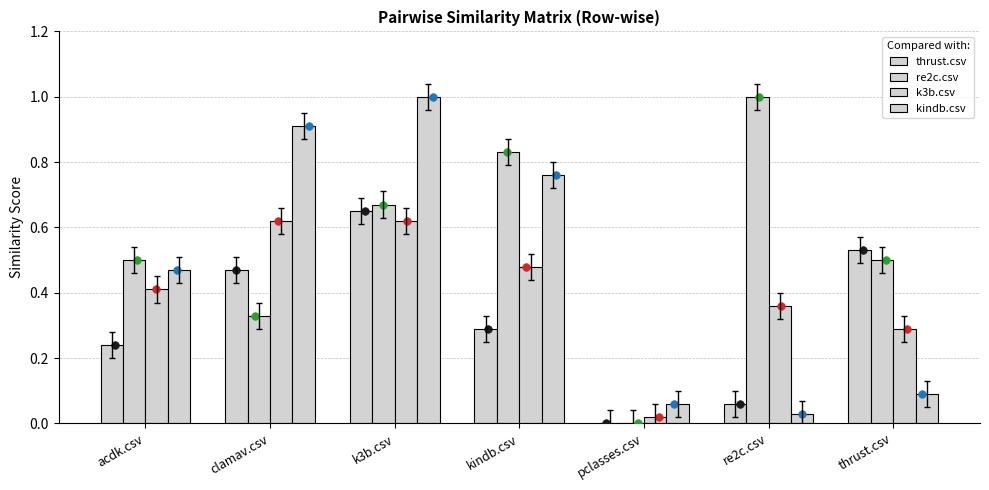

Which series has the largest total across all categories?

re2c.csv